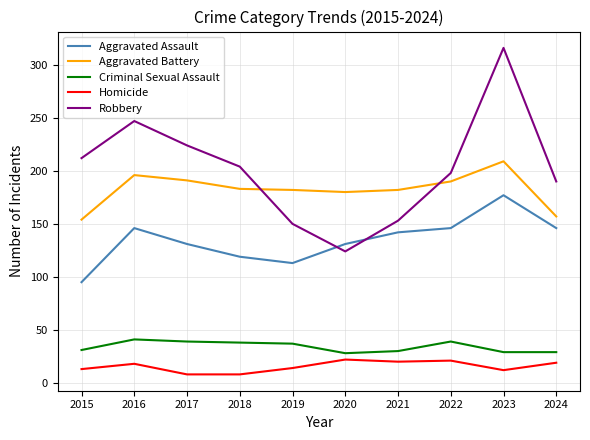

At which label does Aggravated Battery reach its peak?

2023